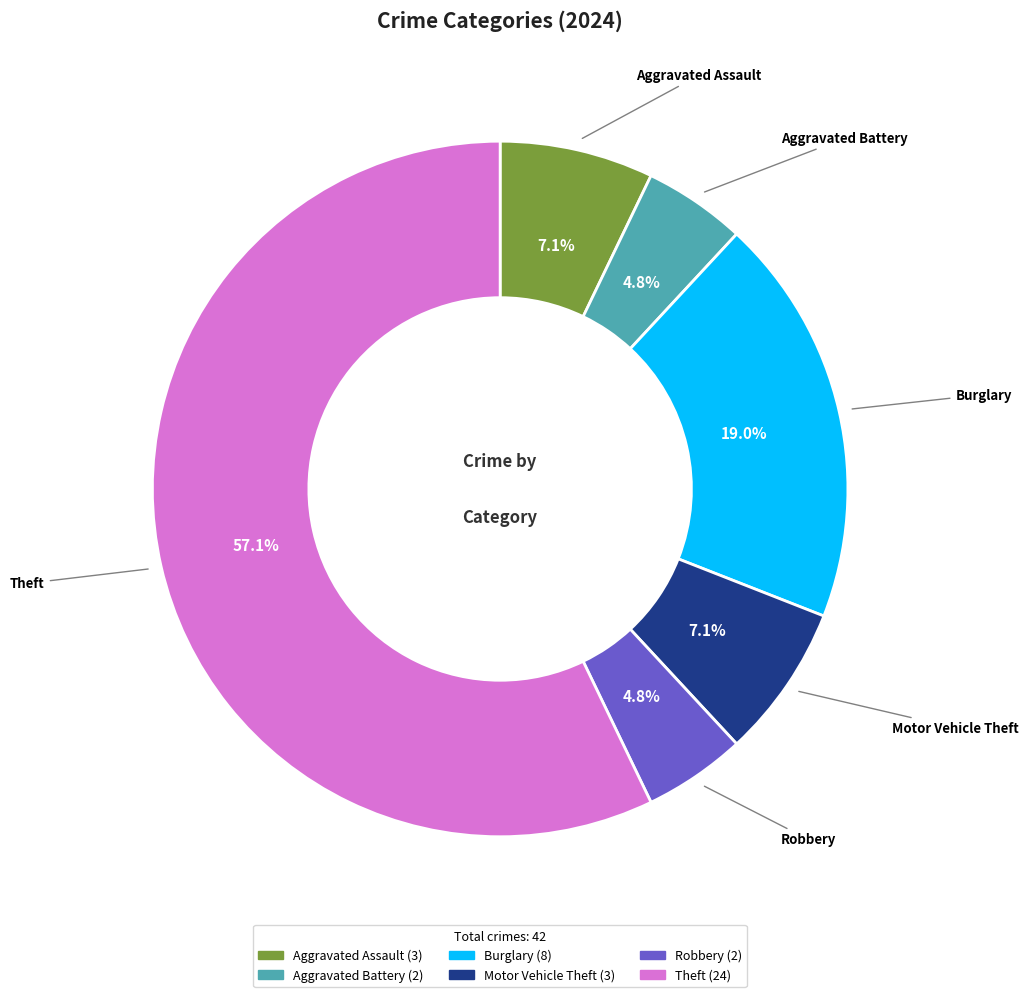

Is there a majority slice in this chart?

Yes